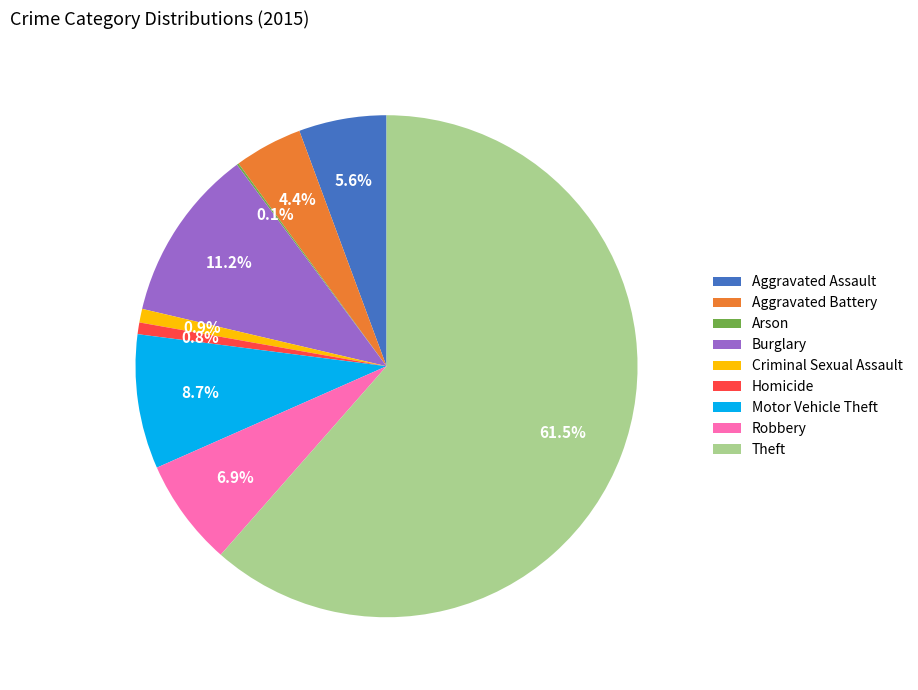

Combined, what portion of the pie is Robbery and Homicide?

7.7%